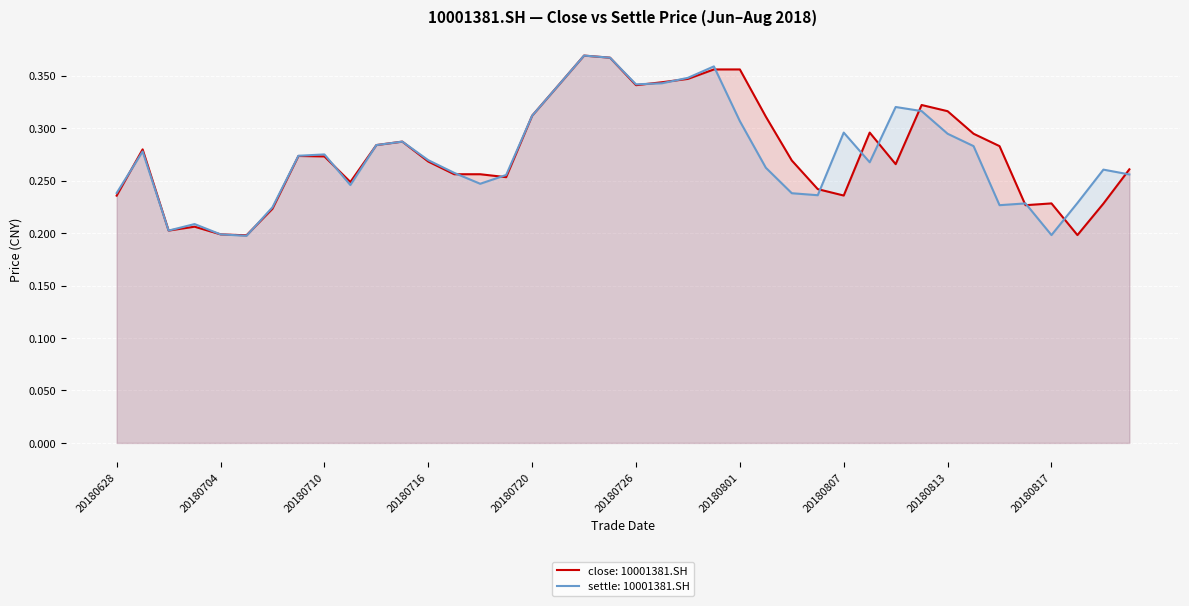

Which category has the highest value across all series?

20180724